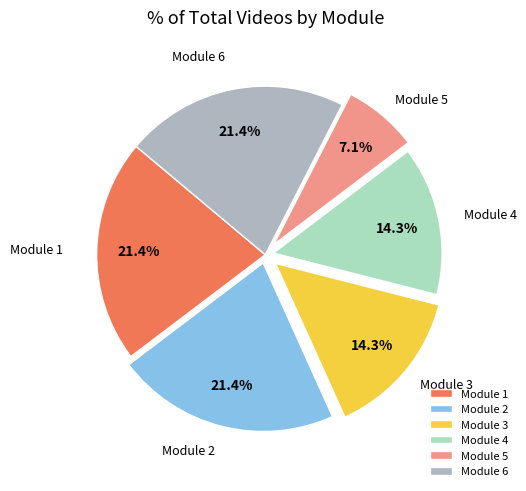

What is the ratio of the value at Module 4 to the value at Module 5?

2.0